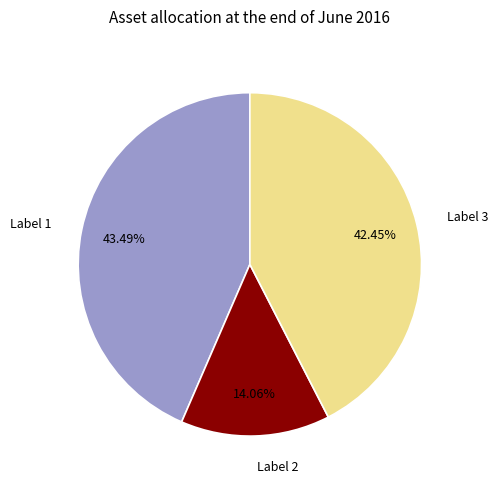

Is there a majority slice in this chart?

No